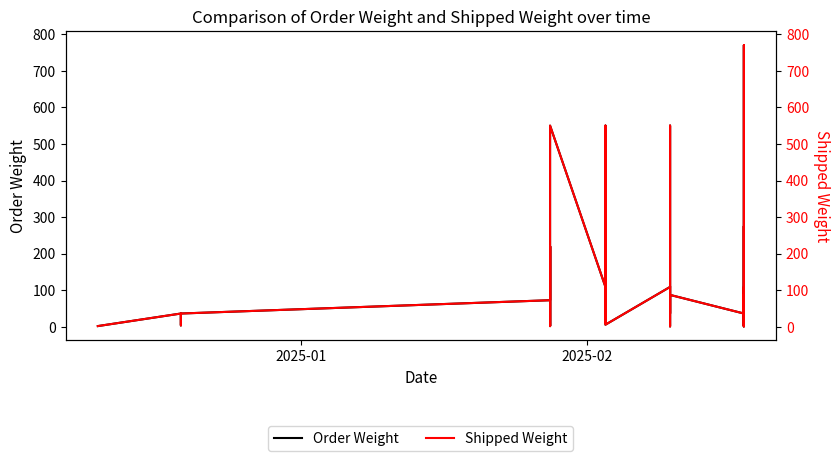

True or false: Order Weight and Shipped Weight cross at least once.

False